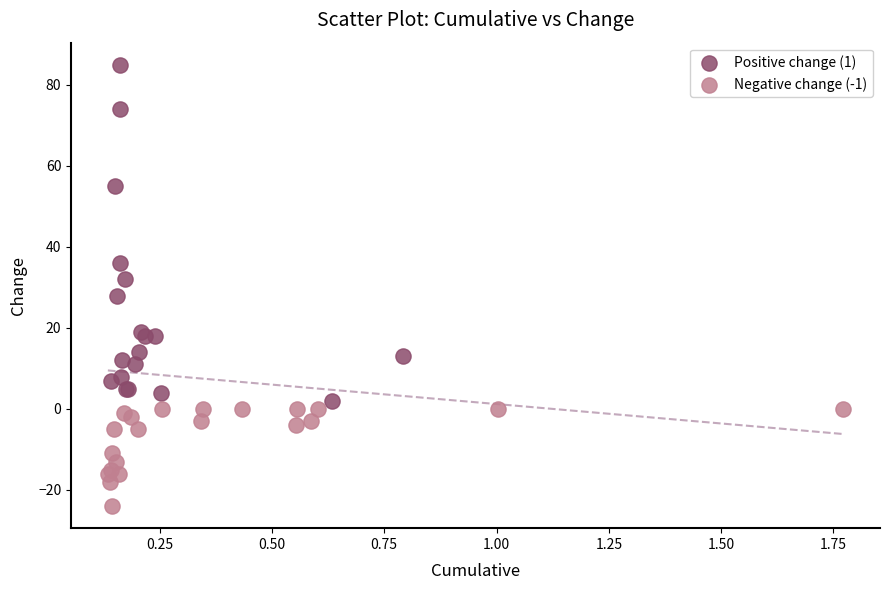

Which series reaches the minimum Y coordinate?

Negative change (-1)